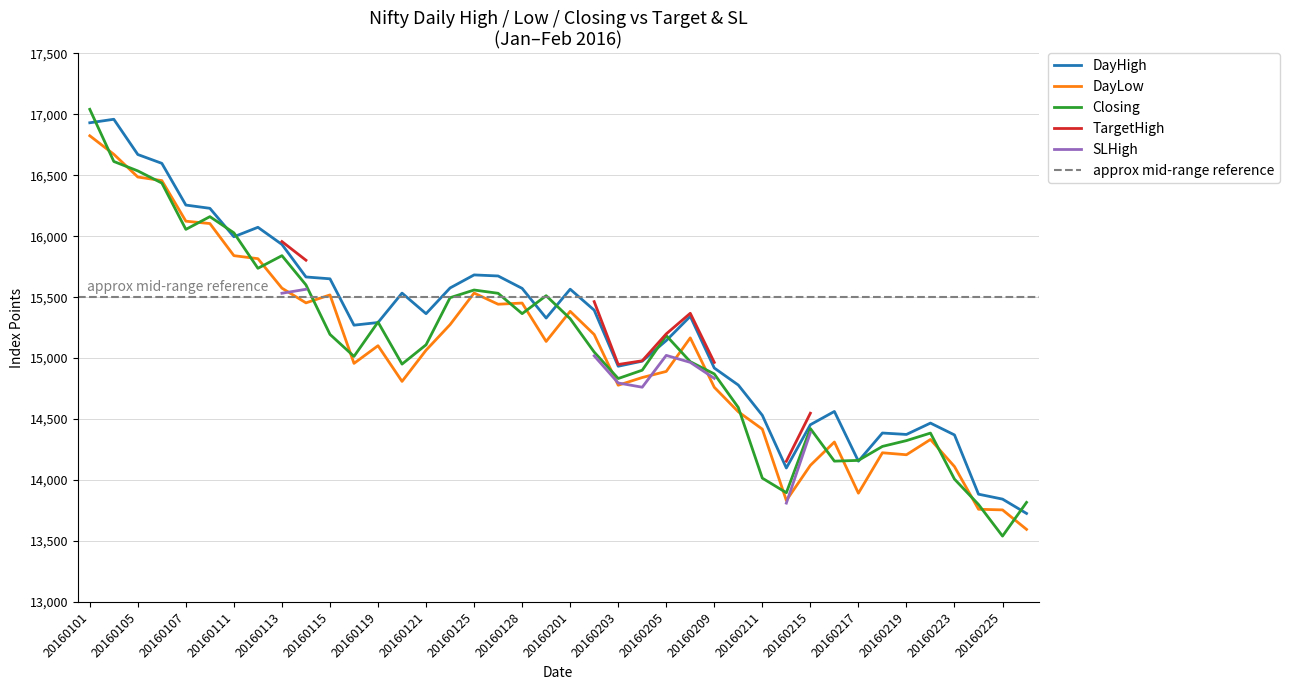

What is the average value of the DayHigh series?

15253.9